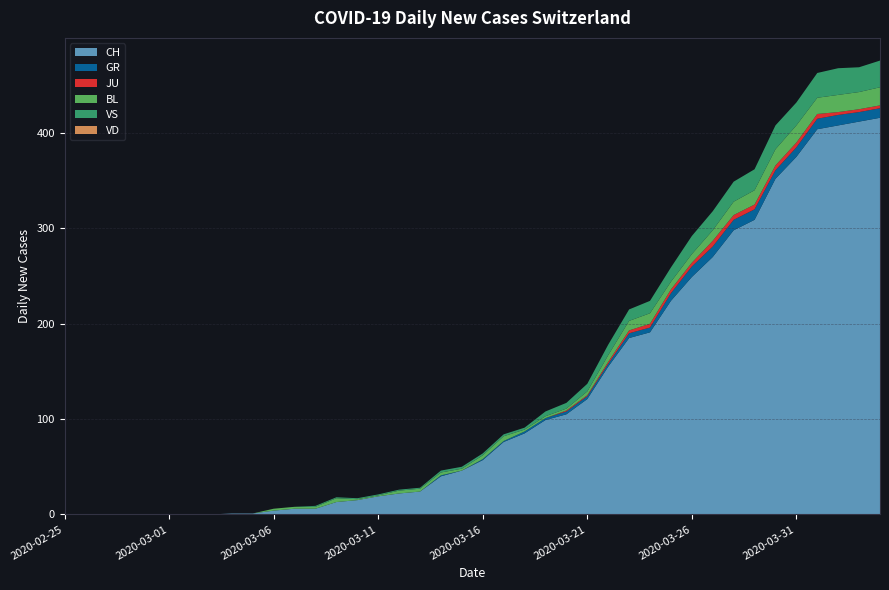

Reading left to right, list all the values displayed in this chart.

CH: 2020-02-25=0	2020-02-26=0	2020-02-27=0	2020-02-28=0	2020-02-29=0	2020-03-01=0	2020-03-02=0	2020-03-03=0	2020-03-04=1	2020-03-05=1	2020-03-06=4	2020-03-07=6	2020-03-08=6	2020-03-09=13	2020-03-10=15	2020-03-11=19	2020-03-12=22	2020-03-13=24	2020-03-14=40	2020-03-15=46	2020-03-16=57	2020-03-17=76	2020-03-18=85	2020-03-19=99	2020-03-20=105	2020-03-21=121	2020-03-22=155	2020-03-23=185	2020-03-24=191	2020-03-25=224	2020-03-26=249	2020-03-27=270	2020-03-28=298	2020-03-29=309	2020-03-30=352	2020-03-31=375	2020-04-01=404	2020-04-02=408	2020-04-03=412	2020-04-04=416
GR: 2020-02-25=0	2020-02-26=0	2020-02-27=0	2020-02-28=0	2020-02-29=0	2020-03-01=0	2020-03-02=0	2020-03-03=0	2020-03-04=0	2020-03-05=0	2020-03-06=0	2020-03-07=0	2020-03-08=0	2020-03-09=0	2020-03-10=0	2020-03-11=0	2020-03-12=0	2020-03-13=0	2020-03-14=1	2020-03-15=0	2020-03-16=1	2020-03-17=1	2020-03-18=2	2020-03-19=2	2020-03-20=3	2020-03-21=3	2020-03-22=3	2020-03-23=5	2020-03-24=5	2020-03-25=8	2020-03-26=11	2020-03-27=11	2020-03-28=11	2020-03-29=11	2020-03-30=9	2020-03-31=10	2020-04-01=11	2020-04-02=11	2020-04-03=10	2020-04-04=10
JU: 2020-02-25=0	2020-02-26=0	2020-02-27=0	2020-02-28=0	2020-02-29=0	2020-03-01=0	2020-03-02=0	2020-03-03=0	2020-03-04=0	2020-03-05=0	2020-03-06=0	2020-03-07=0	2020-03-08=0	2020-03-09=0	2020-03-10=0	2020-03-11=0	2020-03-12=0	2020-03-13=0	2020-03-14=0	2020-03-15=0	2020-03-16=0	2020-03-17=0	2020-03-18=0	2020-03-19=0	2020-03-20=1	2020-03-21=1	2020-03-22=2	2020-03-23=3	2020-03-24=4	2020-03-25=4	2020-03-26=4	2020-03-27=6	2020-03-28=5	2020-03-29=5	2020-03-30=5	2020-03-31=5	2020-04-01=5	2020-04-02=3	2020-04-03=3	2020-04-04=3
BL: 2020-02-25=0	2020-02-26=0	2020-02-27=0	2020-02-28=0	2020-02-29=0	2020-03-01=0	2020-03-02=0	2020-03-03=0	2020-03-04=0	2020-03-05=0	2020-03-06=2	2020-03-07=2	2020-03-08=2	2020-03-09=4	2020-03-10=1	2020-03-11=1	2020-03-12=3	2020-03-13=3	2020-03-14=3	2020-03-15=2	2020-03-16=4	2020-03-17=5	2020-03-18=2	2020-03-19=2	2020-03-20=2	2020-03-21=4	2020-03-22=7	2020-03-23=10	2020-03-24=11	2020-03-25=8	2020-03-26=9	2020-03-27=11	2020-03-28=14	2020-03-29=15	2020-03-30=17	2020-03-31=18	2020-04-01=17	2020-04-02=18	2020-04-03=18	2020-04-04=19
VS: 2020-02-25=0	2020-02-26=0	2020-02-27=0	2020-02-28=0	2020-02-29=0	2020-03-01=0	2020-03-02=0	2020-03-03=0	2020-03-04=0	2020-03-05=0	2020-03-06=0	2020-03-07=0	2020-03-08=1	2020-03-09=1	2020-03-10=1	2020-03-11=1	2020-03-12=1	2020-03-13=1	2020-03-14=2	2020-03-15=2	2020-03-16=2	2020-03-17=2	2020-03-18=2	2020-03-19=5	2020-03-20=6	2020-03-21=8	2020-03-22=11	2020-03-23=12	2020-03-24=13	2020-03-25=15	2020-03-26=19	2020-03-27=20	2020-03-28=21	2020-03-29=22	2020-03-30=25	2020-03-31=24	2020-04-01=26	2020-04-02=28	2020-04-03=26	2020-04-04=28
VD: 2020-02-25=0	2020-02-26=0	2020-02-27=0	2020-02-28=0	2020-02-29=0	2020-03-01=0	2020-03-02=0	2020-03-03=0	2020-03-04=0	2020-03-05=0	2020-03-06=0	2020-03-07=0	2020-03-08=0	2020-03-09=0	2020-03-10=0	2020-03-11=0	2020-03-12=0	2020-03-13=0	2020-03-14=0	2020-03-15=0	2020-03-16=0	2020-03-17=0	2020-03-18=0	2020-03-19=0	2020-03-20=0	2020-03-21=0	2020-03-22=0	2020-03-23=0	2020-03-24=0	2020-03-25=0	2020-03-26=0	2020-03-27=0	2020-03-28=0	2020-03-29=0	2020-03-30=0	2020-03-31=0	2020-04-01=0	2020-04-02=0	2020-04-03=0	2020-04-04=0